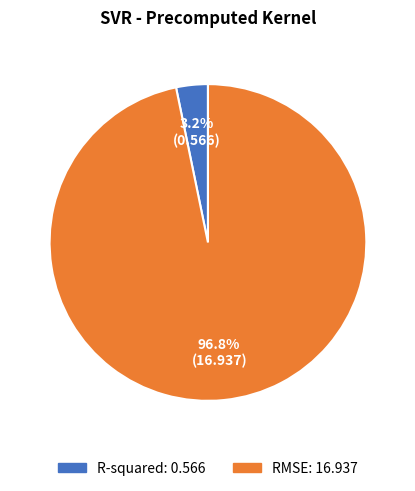

Rank the categories by value from highest to lowest.

RMSE, R-squared